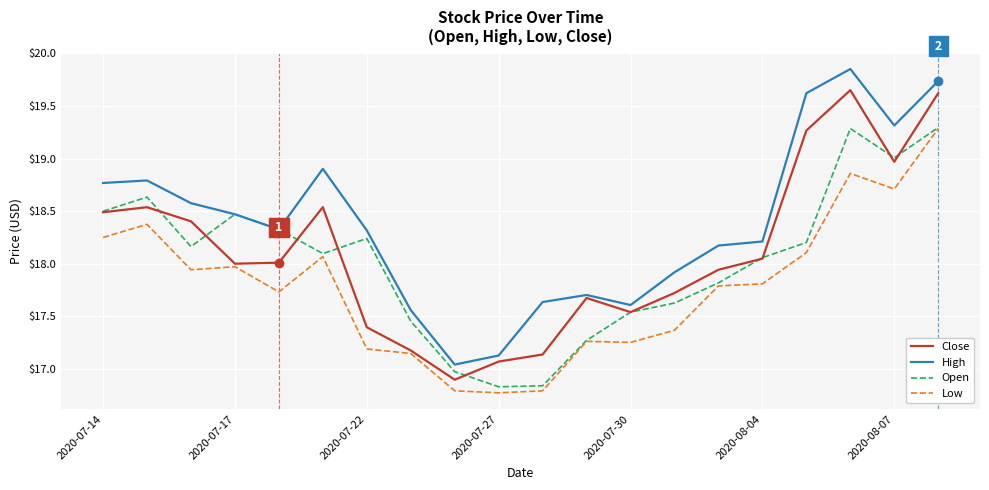

True or false: High and Low intersect in this chart.

False